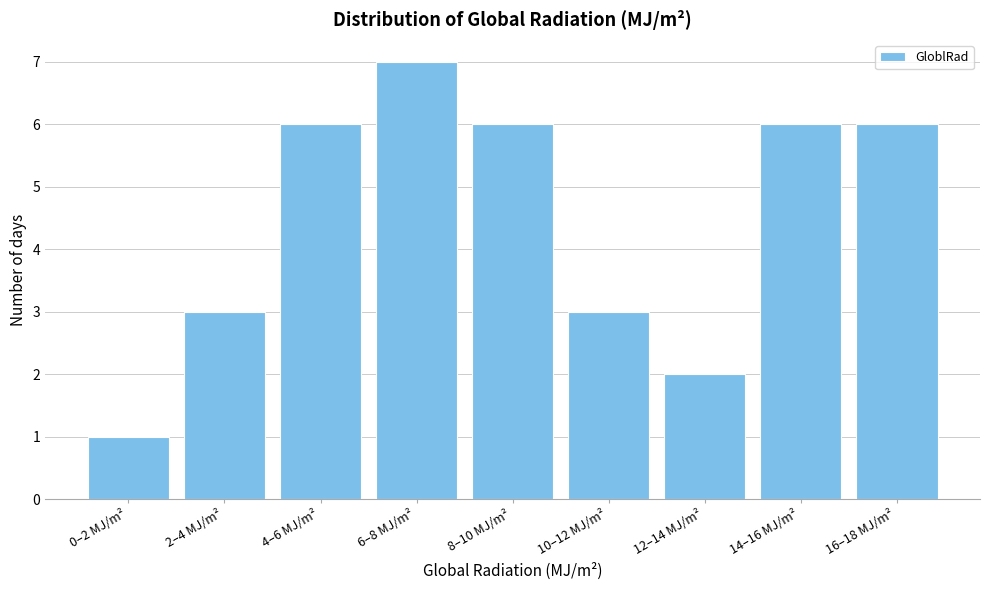

Reading left to right, extract all data points from this chart.

0–2 MJ/m²=1	2–4 MJ/m²=3	4–6 MJ/m²=6	6–8 MJ/m²=7	8–10 MJ/m²=6	10–12 MJ/m²=3	12–14 MJ/m²=2	14–16 MJ/m²=6	16–18 MJ/m²=6